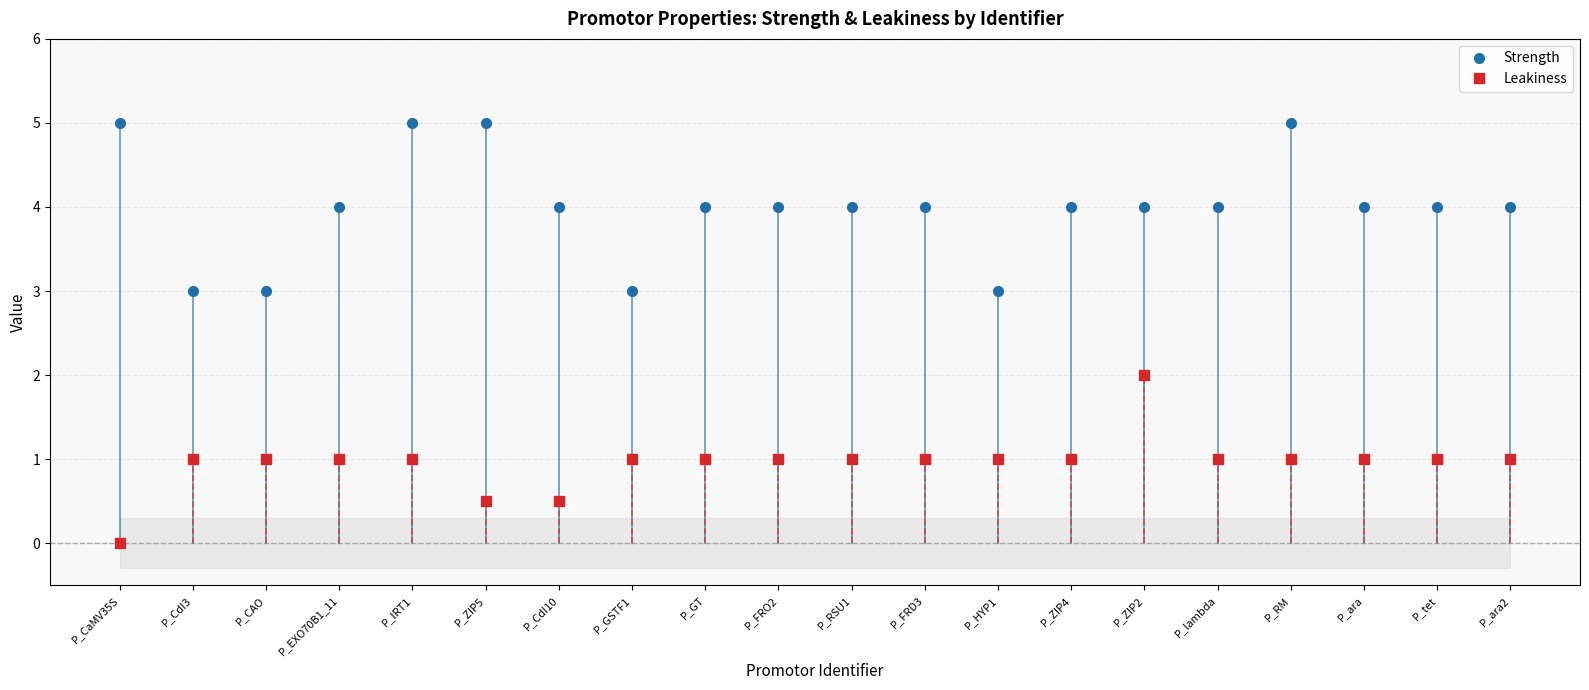

How many Leakiness values are between 1 and 2?

17